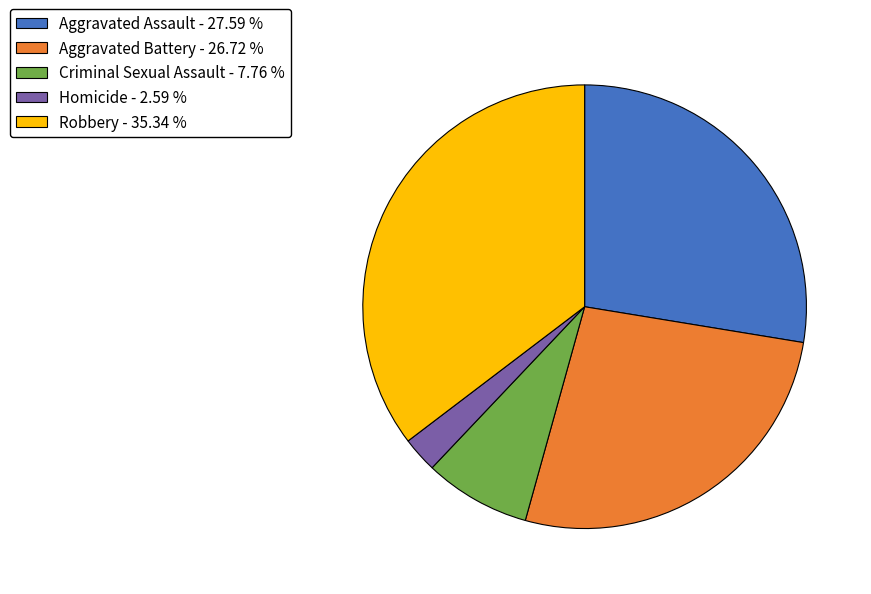

Does Homicide account for over 50% of the chart?

No